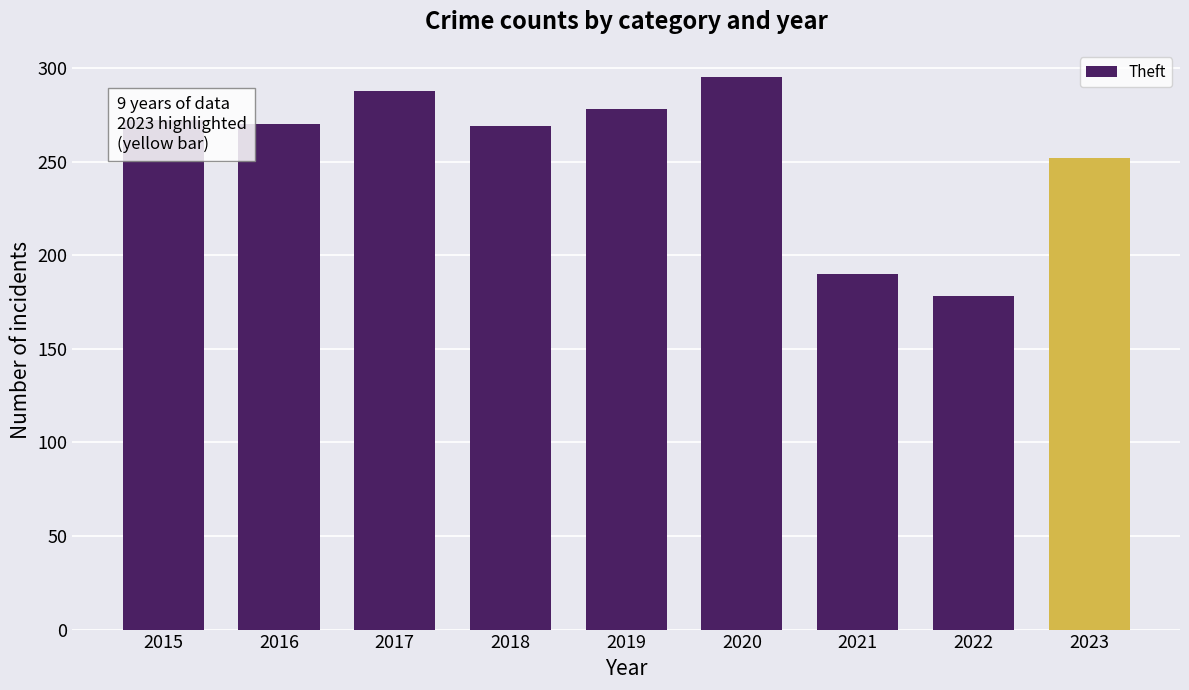

The value at 2017 is 288. True or false?

True